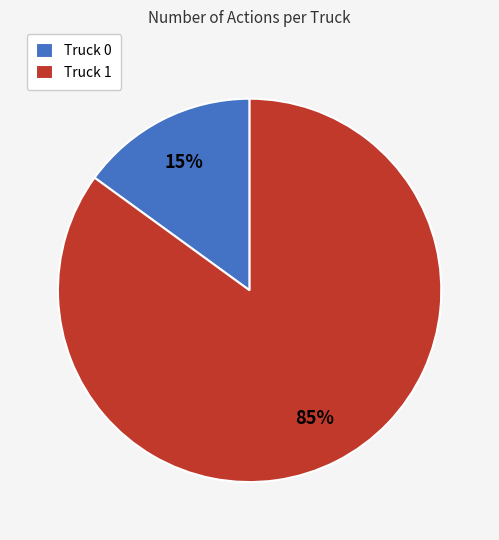

How many segments does this pie chart have?

2